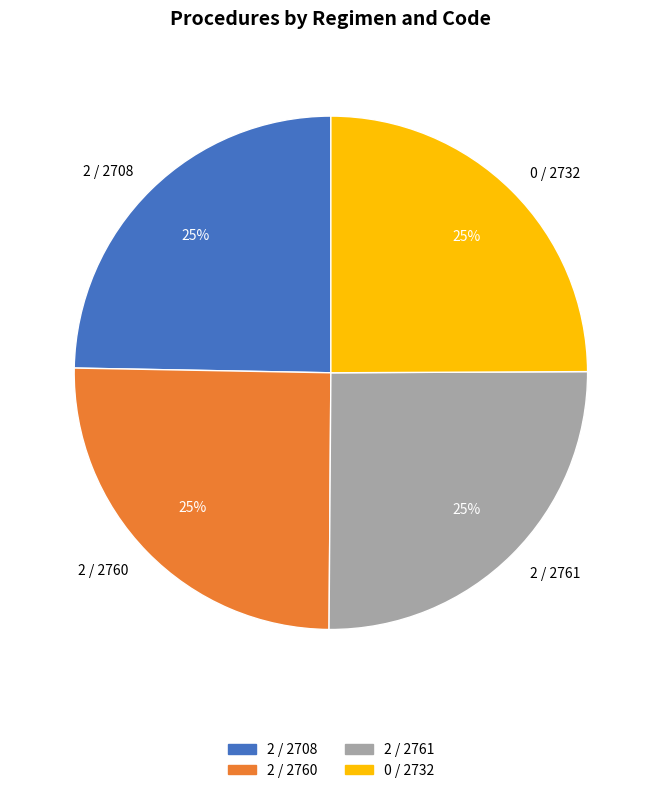

Count the number of slices in the pie.

4